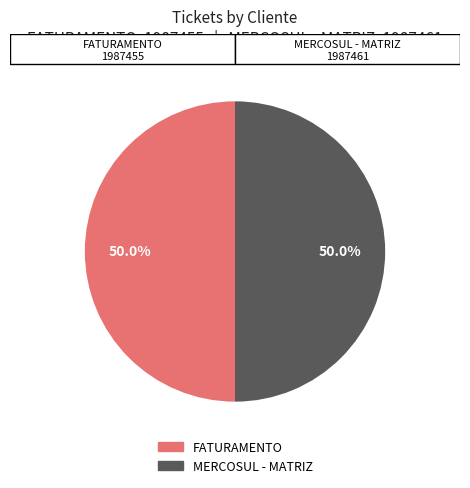

Approximately how many times larger is the value at MERCOSUL - MATRIZ compared to FATURAMENTO?

1.0